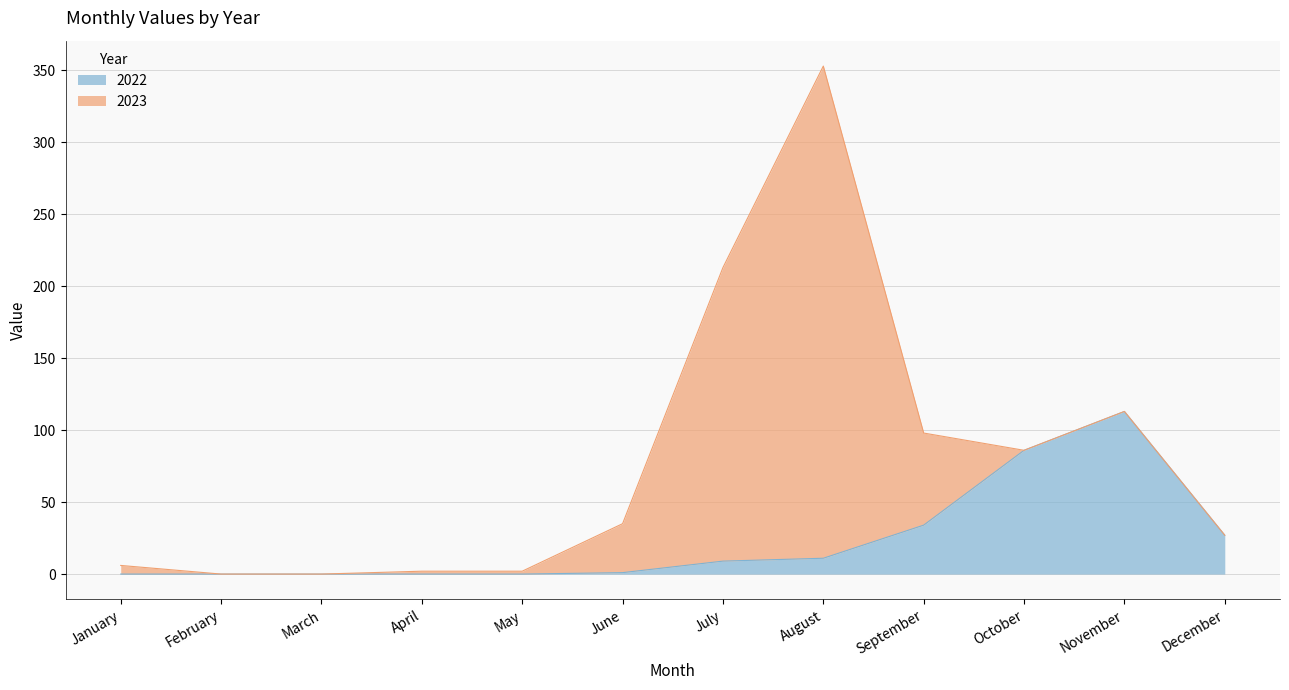

Which has a higher value, June or September?

September